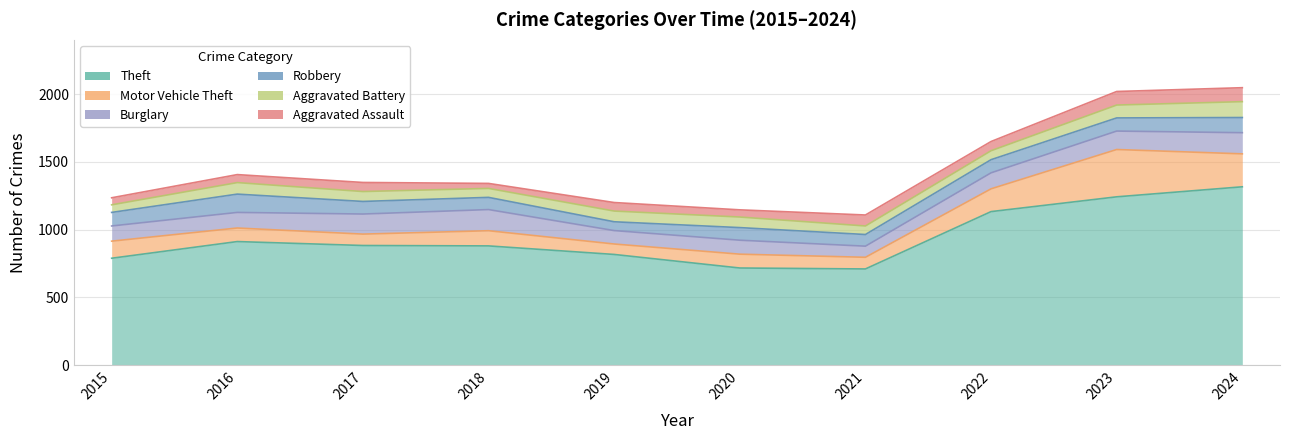

True or false: Burglary and Aggravated Assault cross at least once.

False